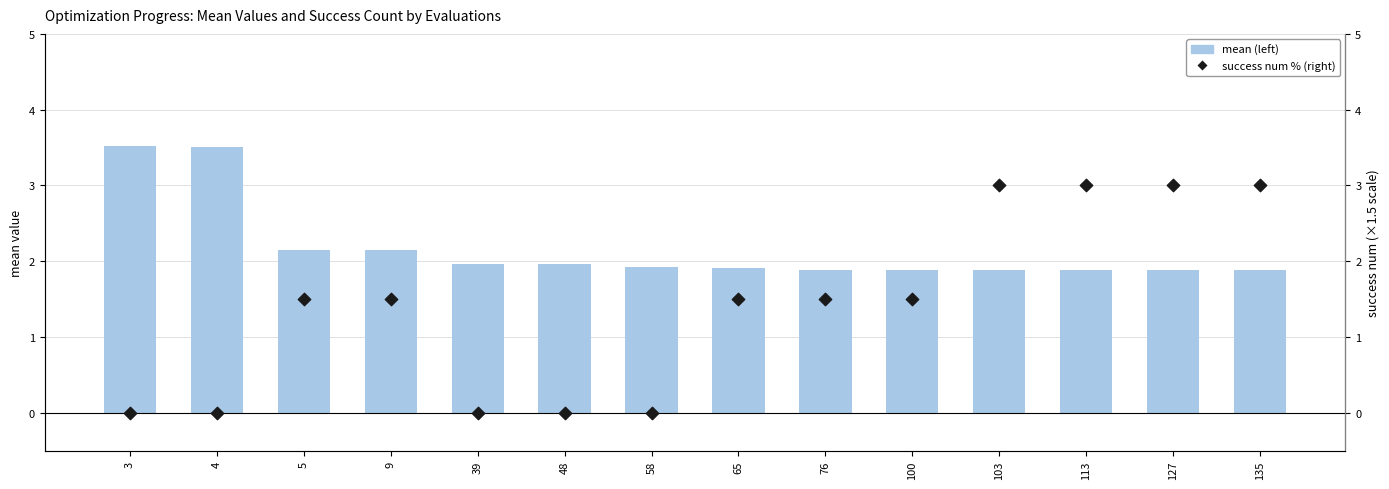

What is the total value across all series at 3?

3.5